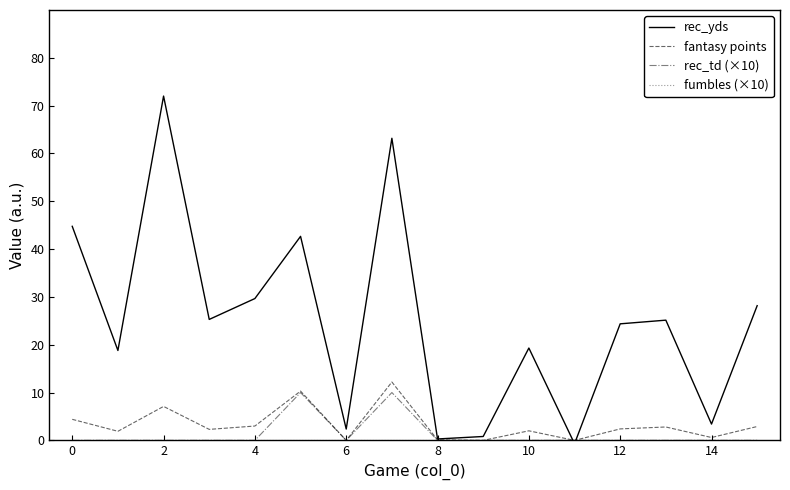

Which series has the largest total across all categories?

rec_yds